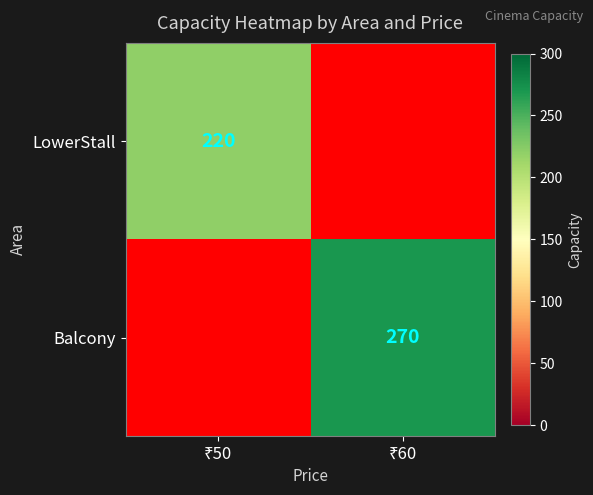

What is the difference between the highest and lowest values at ₹50?

220